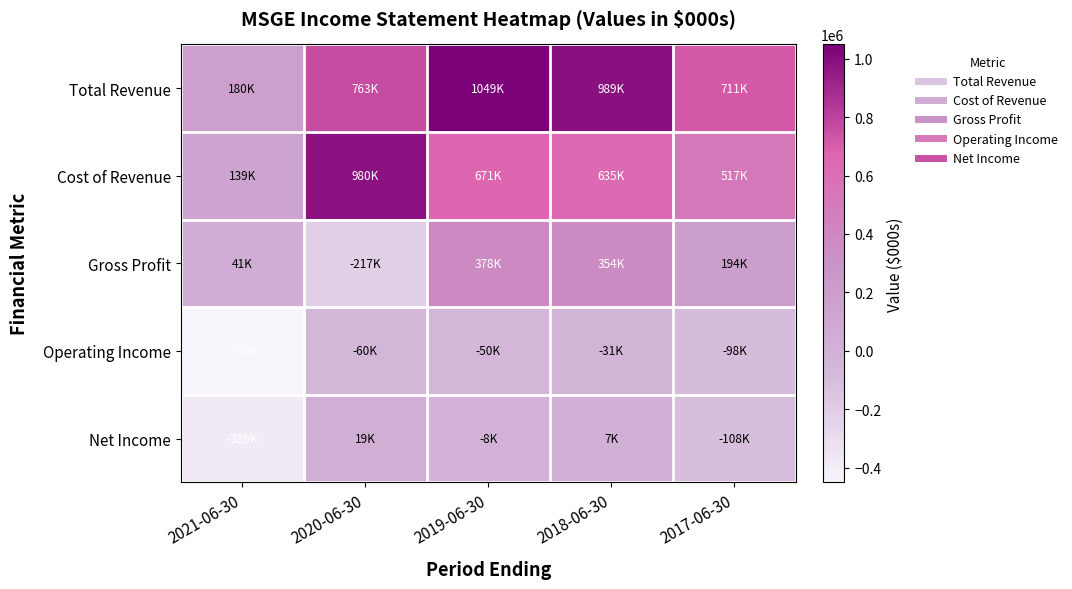

Between 2018-06-30 and 2020-06-30, which is larger?

2018-06-30